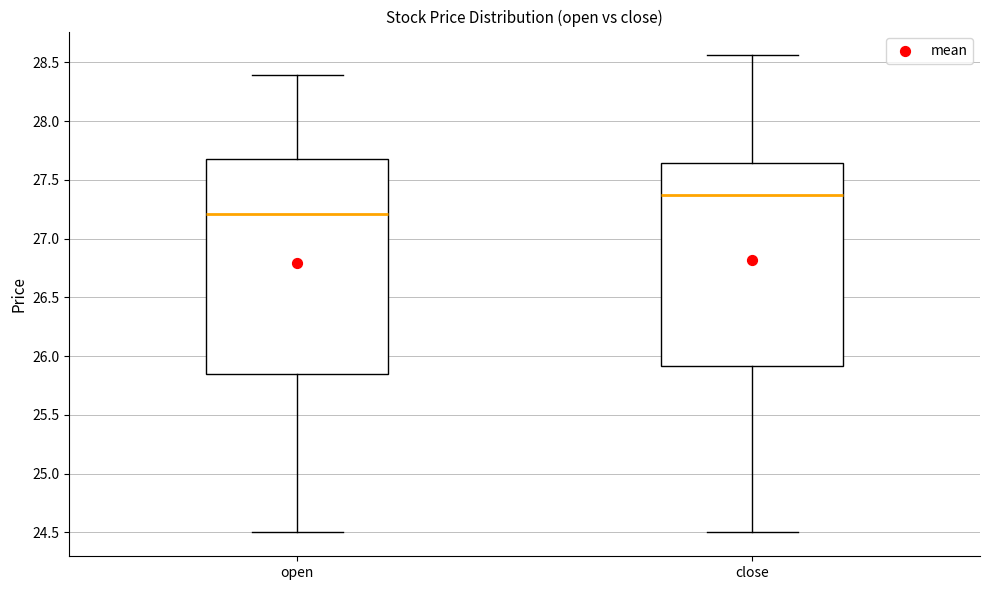

Reading left to right, read every box against the y-axis: the position of its median line, the range the box covers, and the ends of its whiskers. The values are not printed on the chart, so give them approximately, as read against the axis.

open: median 27.20, box 25.85 to 27.70, whiskers 24.50 to 28.40
close: median 27.35, box 25.90 to 27.65, whiskers 24.50 to 28.55